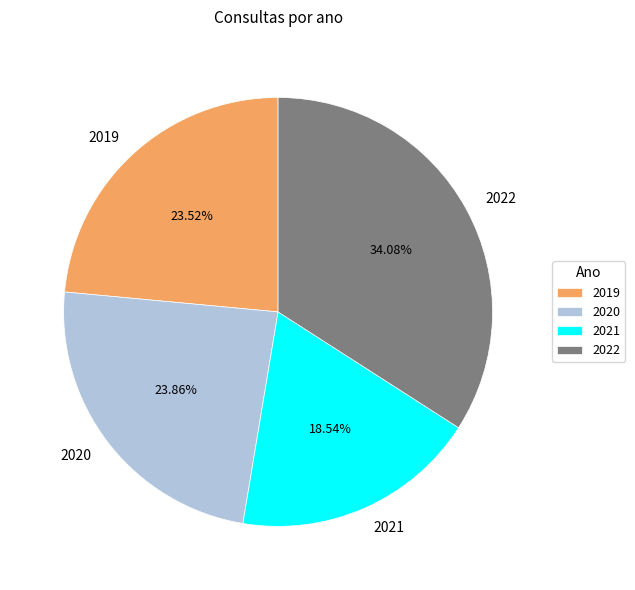

Count the number of slices in the pie.

4